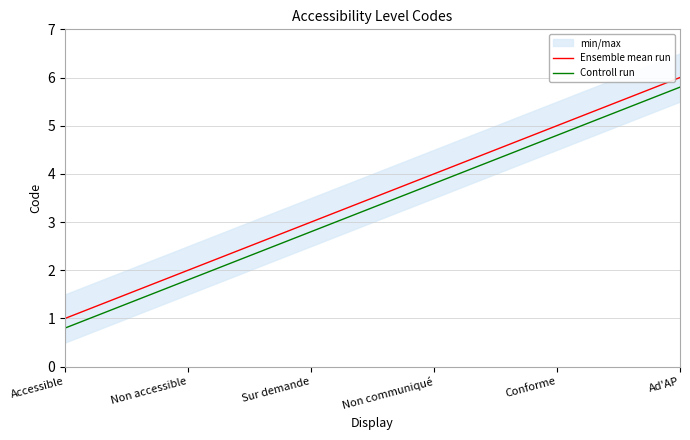

True or false: Controll run and Ensemble mean run cross at least once.

False